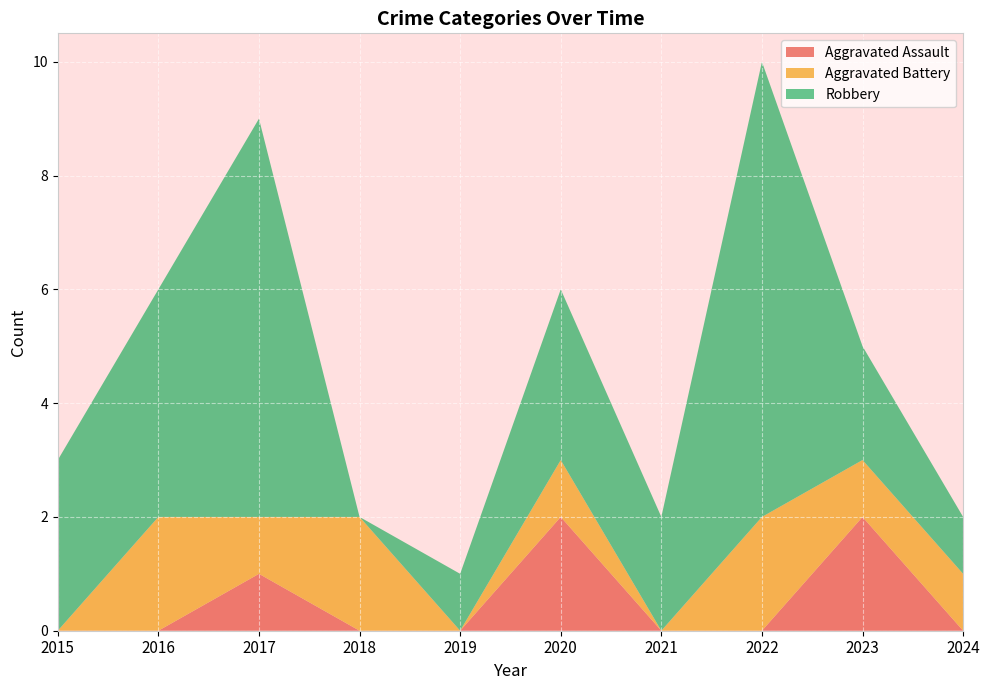

Reading left to right, list all the values displayed in this chart.

Aggravated Assault: 2015=0	2016=0	2017=1	2018=0	2019=0	2020=2	2021=0	2022=0	2023=2	2024=0
Aggravated Battery: 2015=0	2016=2	2017=1	2018=2	2019=0	2020=1	2021=0	2022=2	2023=1	2024=1
Robbery: 2015=3	2016=4	2017=7	2018=0	2019=1	2020=3	2021=2	2022=8	2023=2	2024=1